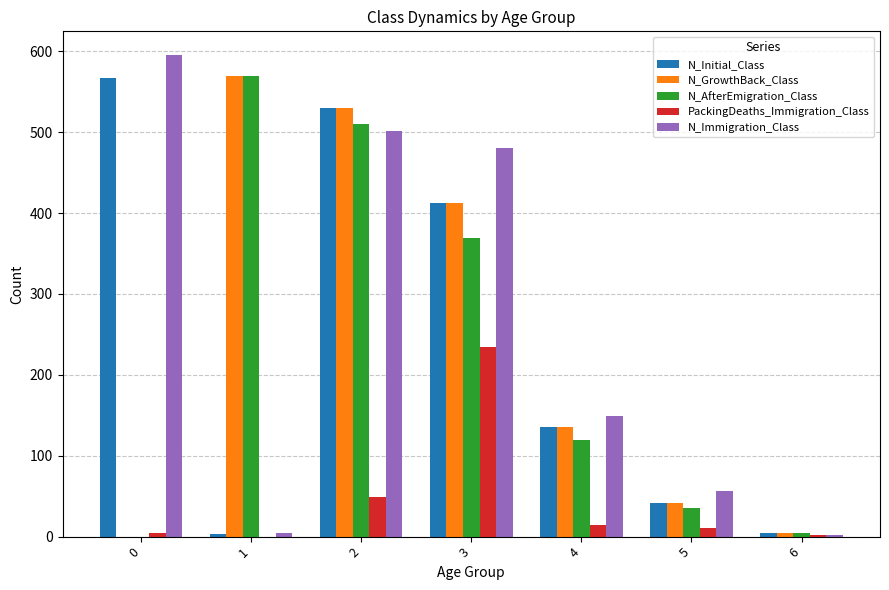

What is the total value across all series at 2?

2121